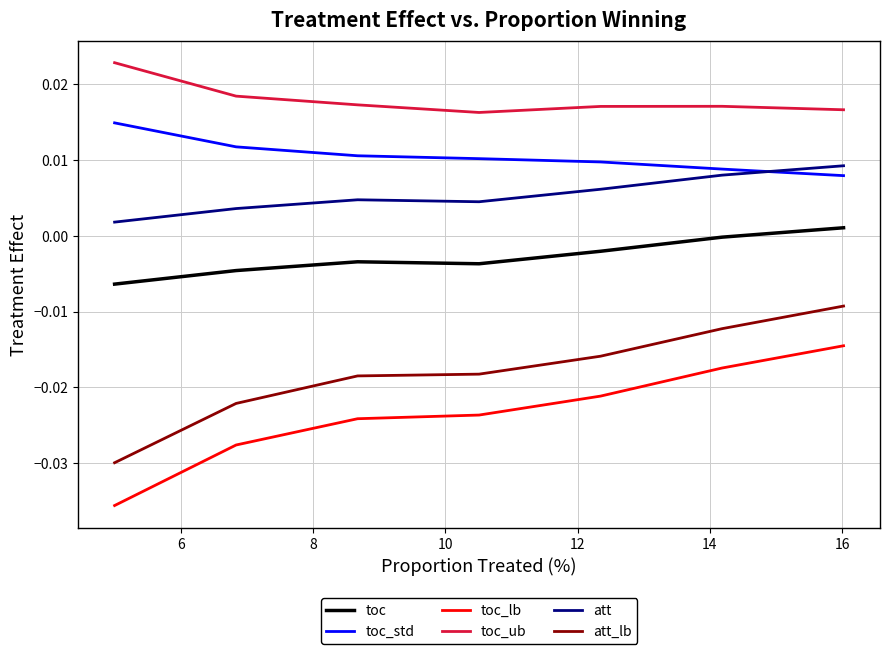

At how many categories does at least one series exceed 0?

7